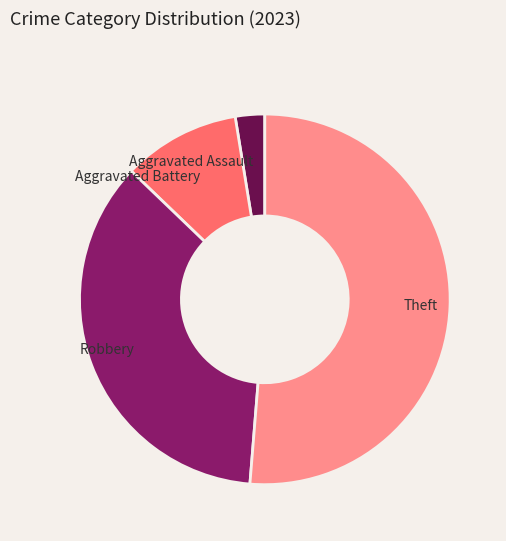

Between Theft and Aggravated Battery, which is larger?

Theft